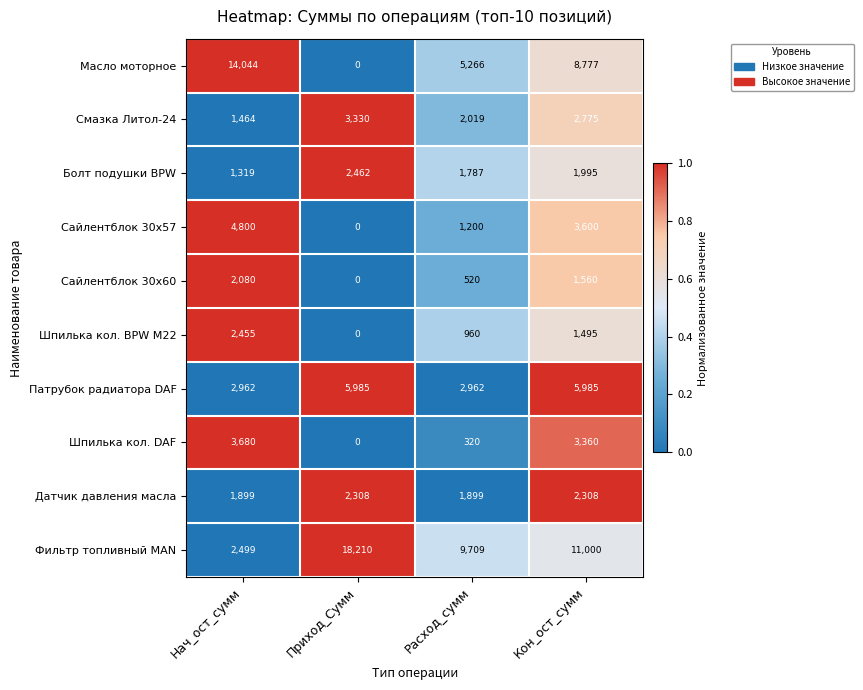

At Нач_ост_сумм, list the series in order from largest to smallest.

Масло моторное, Сайлентблок 30x57, Шпилька кол. DAF, Патрубок радиатора DAF, Фильтр топливный MAN, Шпилька кол. BPW M22, Сайлентблок 30x60, Датчик давления масла, Смазка Литол-24, Болт подушки BPW